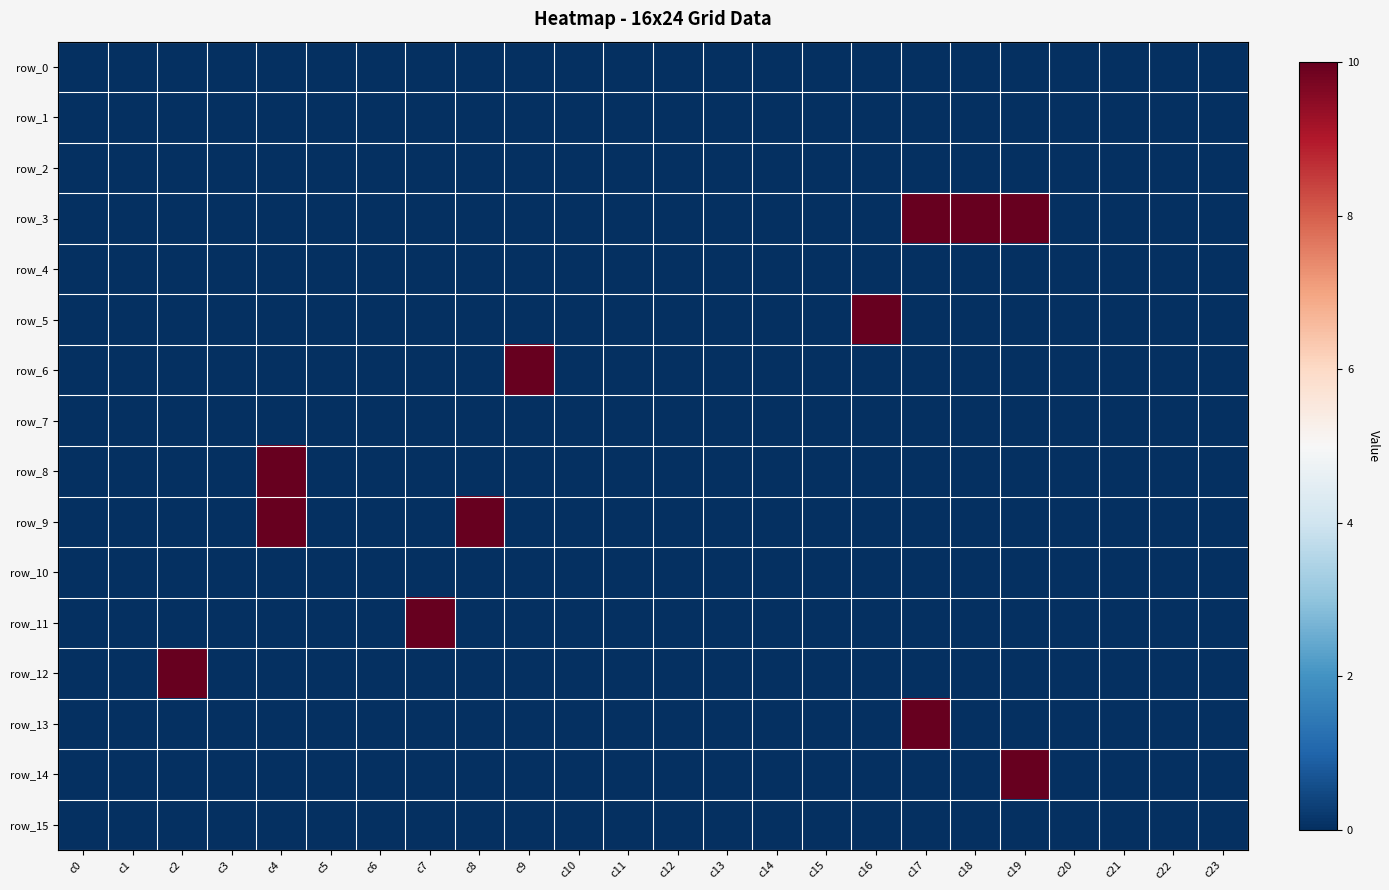

Which series changed the most between c4 and c23?

row_8